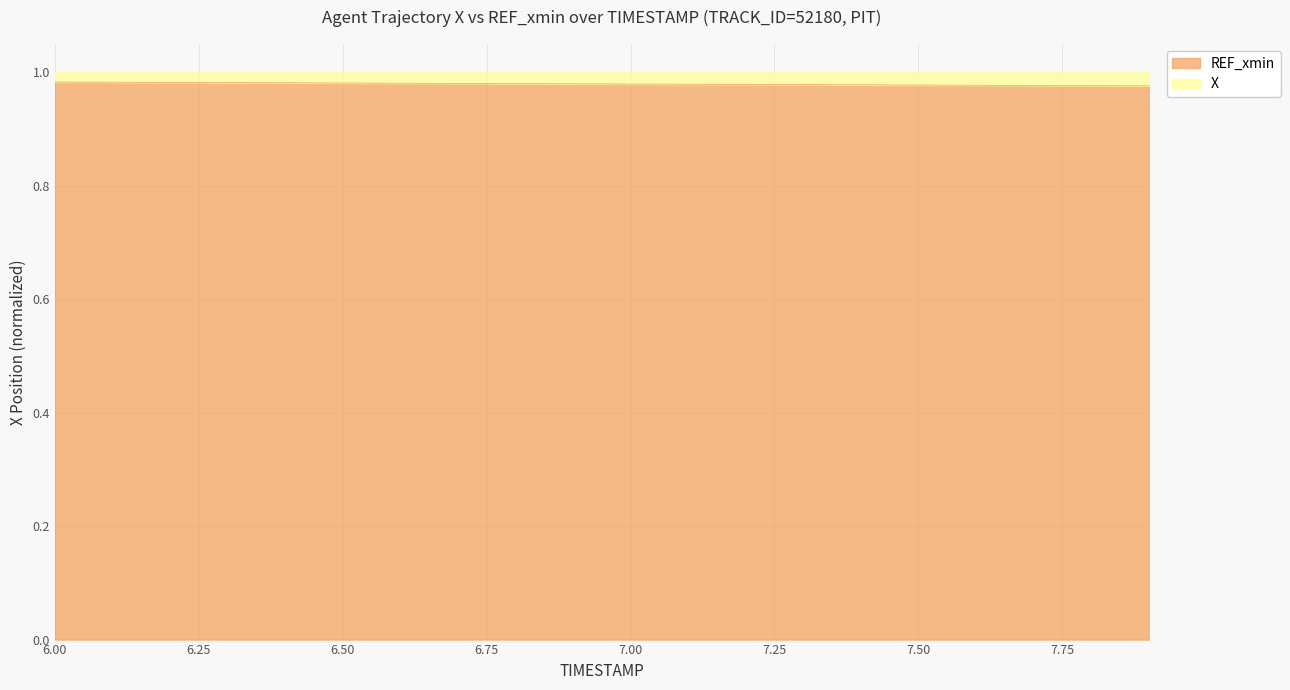

What is the value of the 2nd point from the left?

1.0